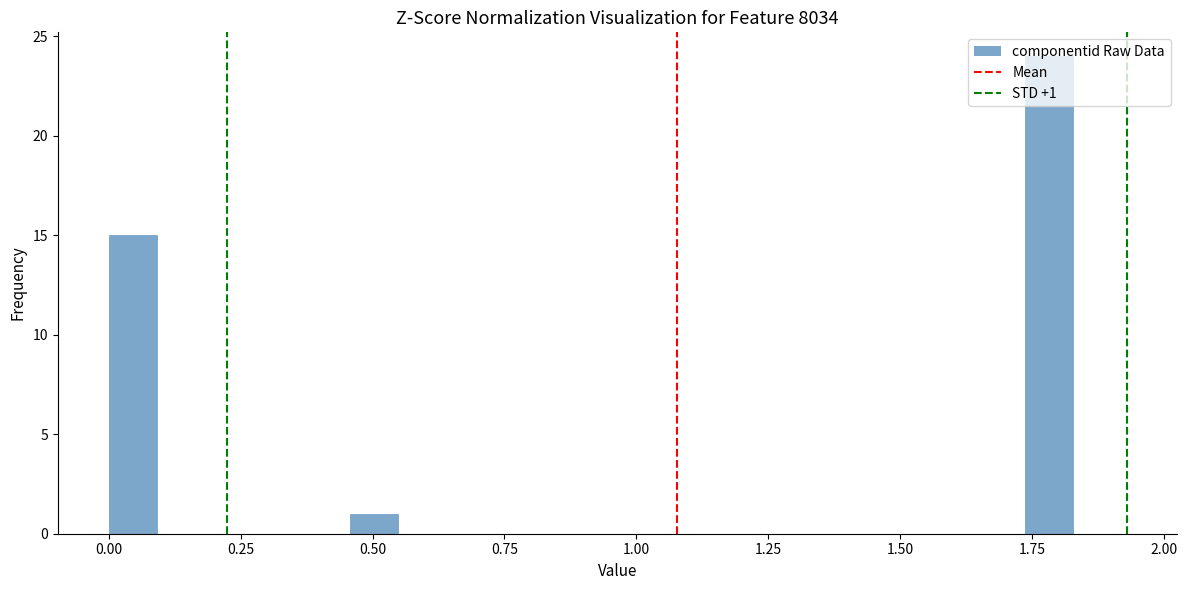

Read against the x-axis, roughly where is the centre of the tallest bar?

1.80